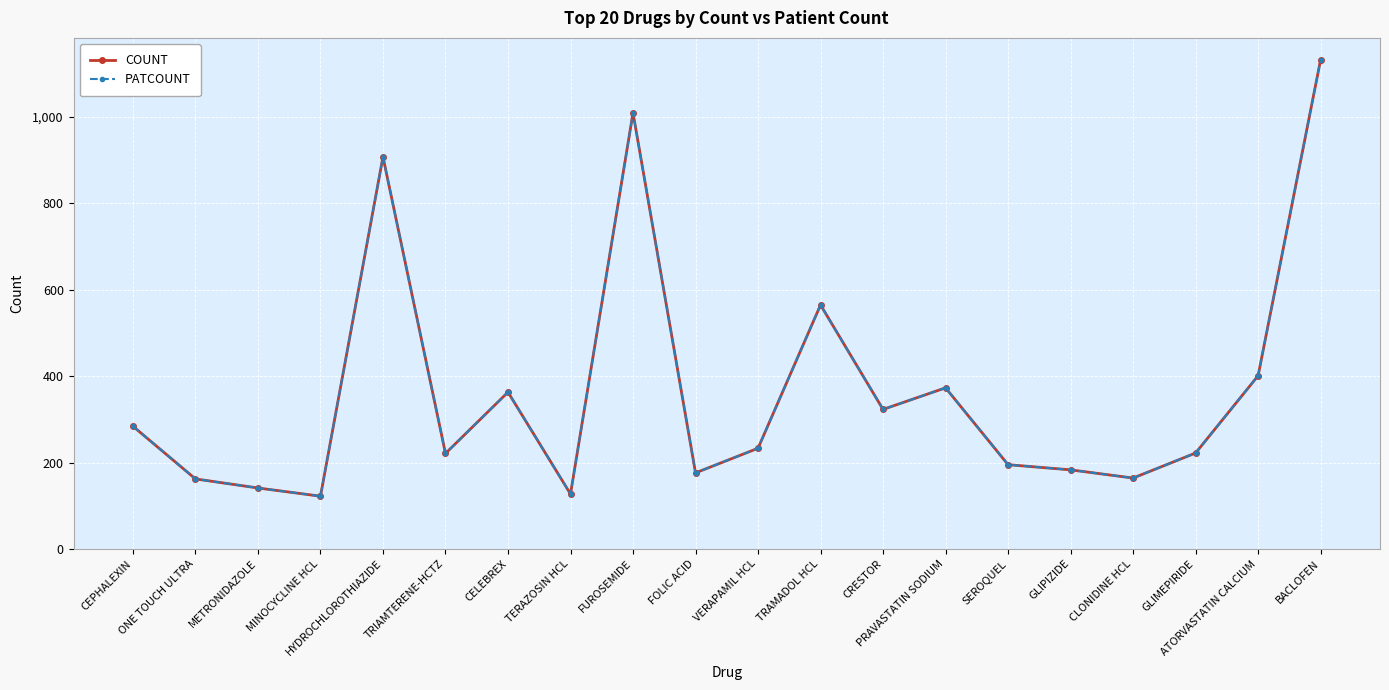

Reading right to left, what are all the values shown in this chart?

COUNT: BACLOFEN=1133	ATORVASTATIN CALCIUM=401	GLIMEPIRIDE=222	CLONIDINE HCL=164	GLIPIZIDE=183	SEROQUEL=195	PRAVASTATIN SODIUM=373	CRESTOR=323	TRAMADOL HCL=565	VERAPAMIL HCL=233	FOLIC ACID=176	FUROSEMIDE=1010	TERAZOSIN HCL=127	CELEBREX=363	TRIAMTERENE-HCTZ=221	HYDROCHLOROTHIAZIDE=908	MINOCYCLINE HCL=122	METRONIDAZOLE=141	ONE TOUCH ULTRA=162	CEPHALEXIN=284
PATCOUNT: BACLOFEN=1133	ATORVASTATIN CALCIUM=401	GLIMEPIRIDE=222	CLONIDINE HCL=164	GLIPIZIDE=183	SEROQUEL=195	PRAVASTATIN SODIUM=373	CRESTOR=323	TRAMADOL HCL=565	VERAPAMIL HCL=233	FOLIC ACID=176	FUROSEMIDE=1010	TERAZOSIN HCL=127	CELEBREX=363	TRIAMTERENE-HCTZ=221	HYDROCHLOROTHIAZIDE=908	MINOCYCLINE HCL=122	METRONIDAZOLE=141	ONE TOUCH ULTRA=162	CEPHALEXIN=284